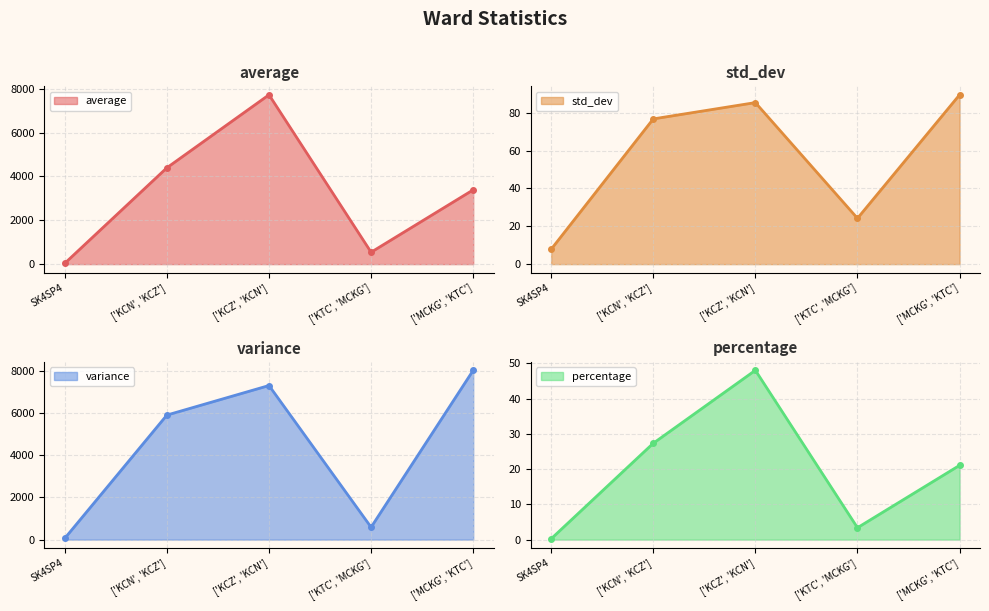

True or false: percentage has a value of 0.1 at SK4SP4.

False